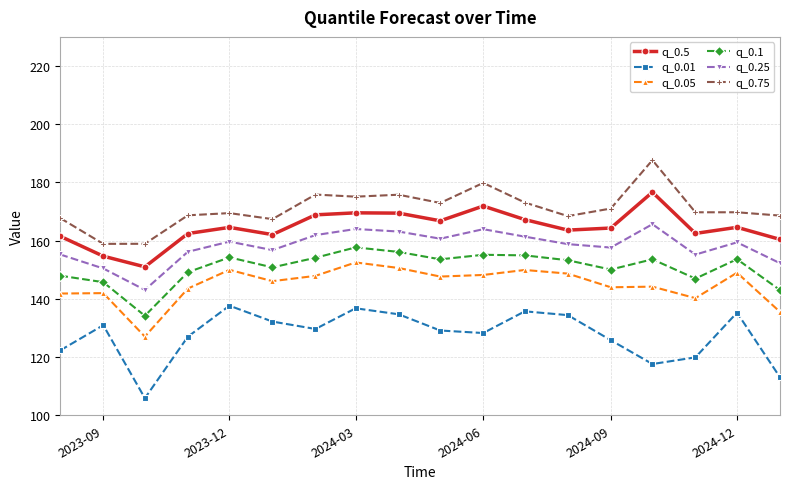

What is the sum of all q_0.75 values?

3078.9